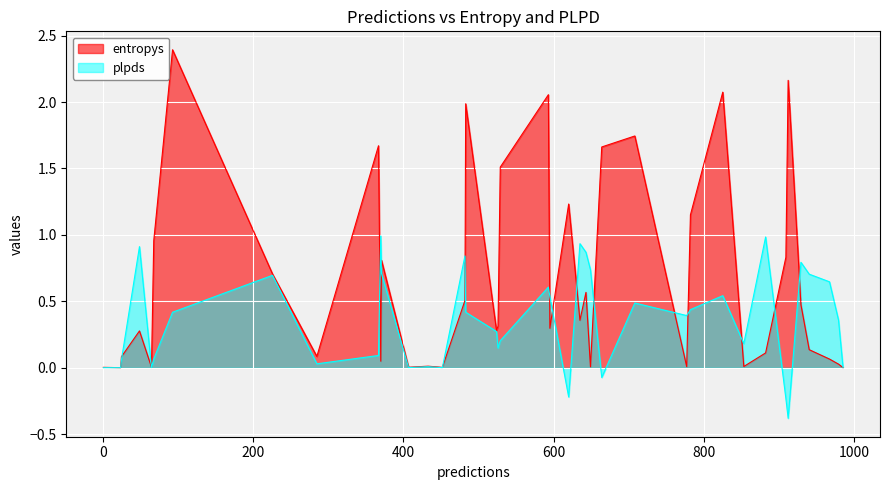

List the labels in order of plpds value, largest first.

22, 2, 24, 39, 5, 29, 32, 26, 21, 28, 15, 9, 31, 7, 33, 17, 1, 11, 25, 20, 10, 38, 35, 34, 6, 27, 3, 12, 0, 19, 18, 23, 13, 36, 30, 4, 16, 14, 37, 8